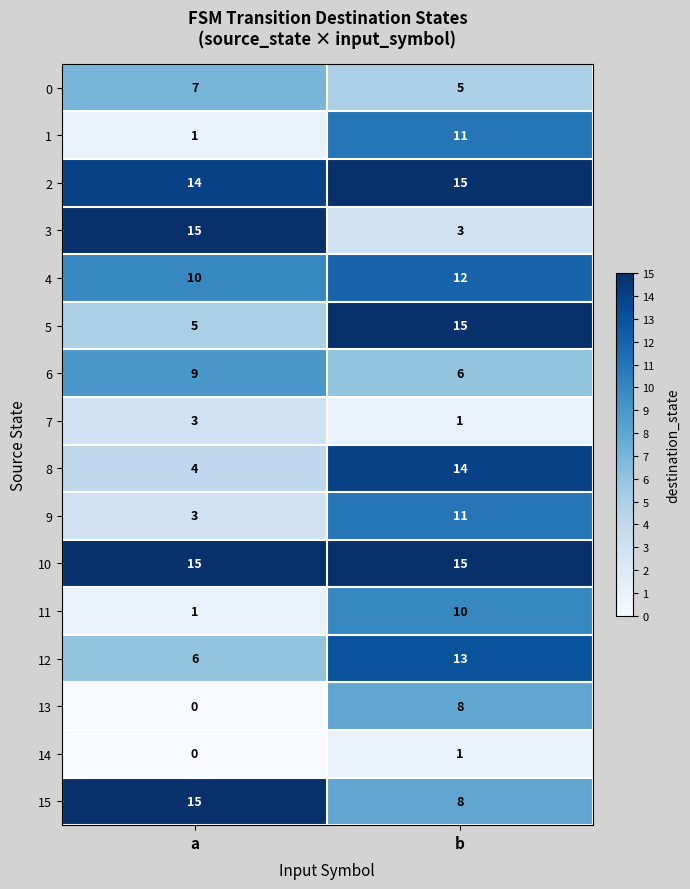

What is the maximum value shown in the chart?

15